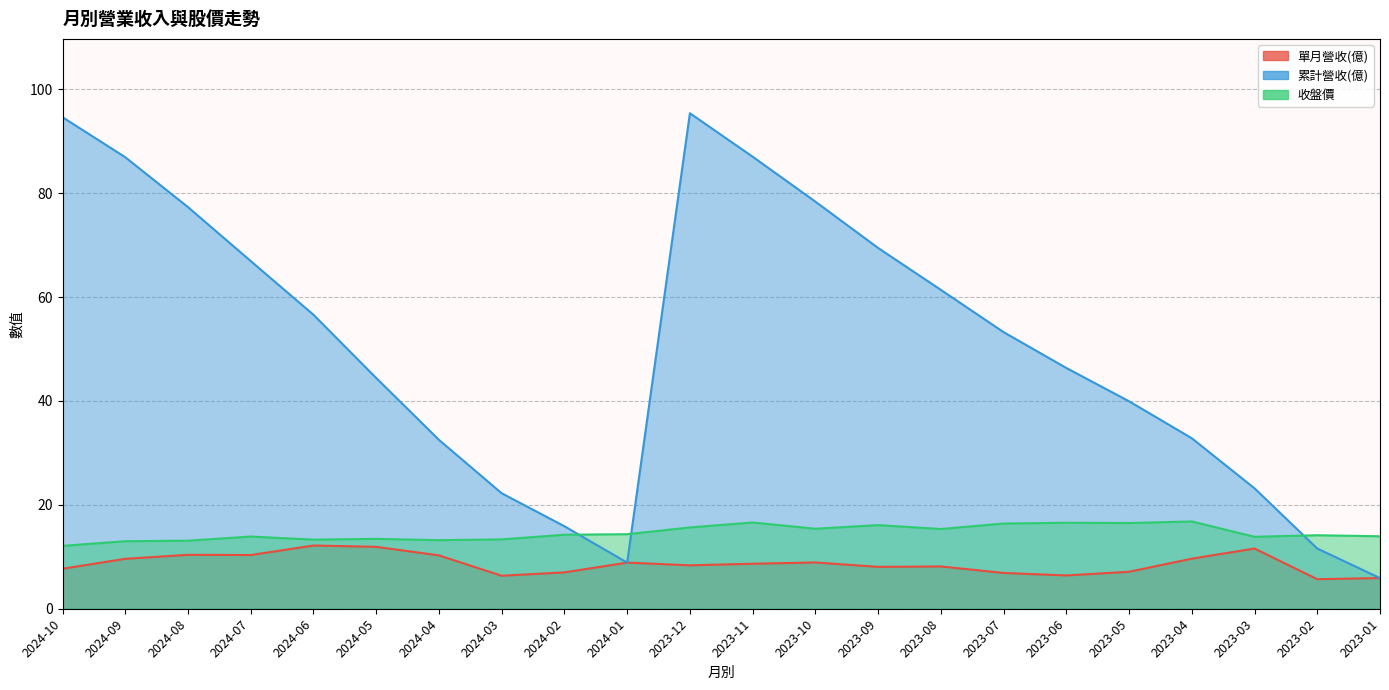

Count the number of data series in this chart.

3